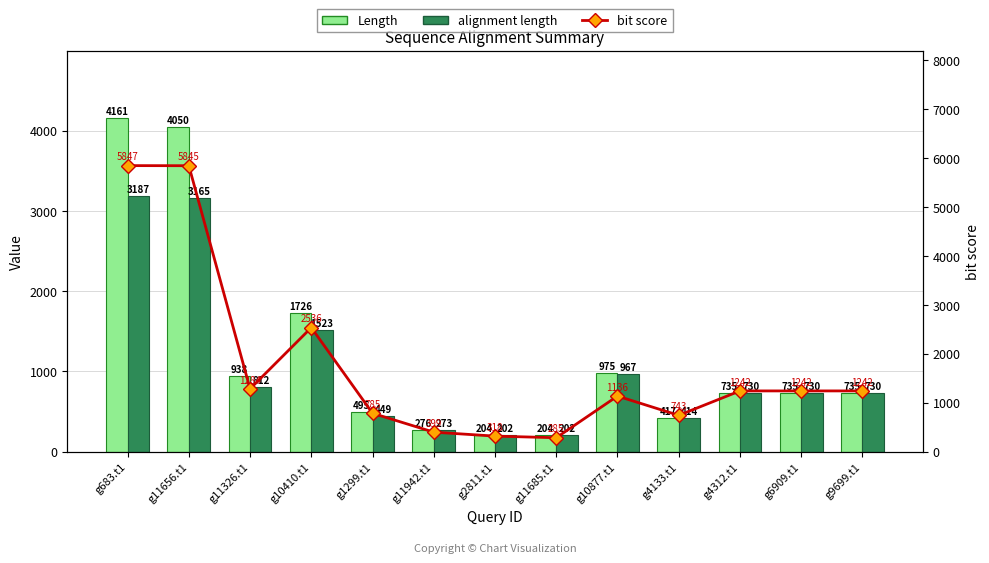

Which series has the largest total across all categories?

bit score